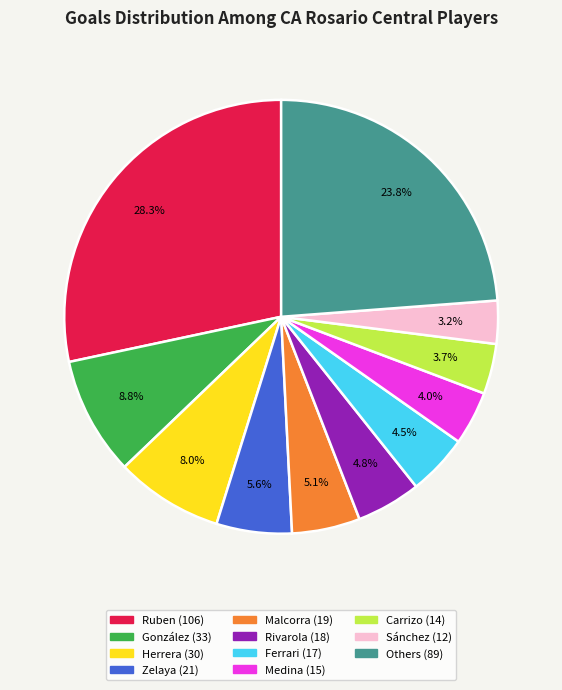

Is there any slice that represents more than half of the pie?

No